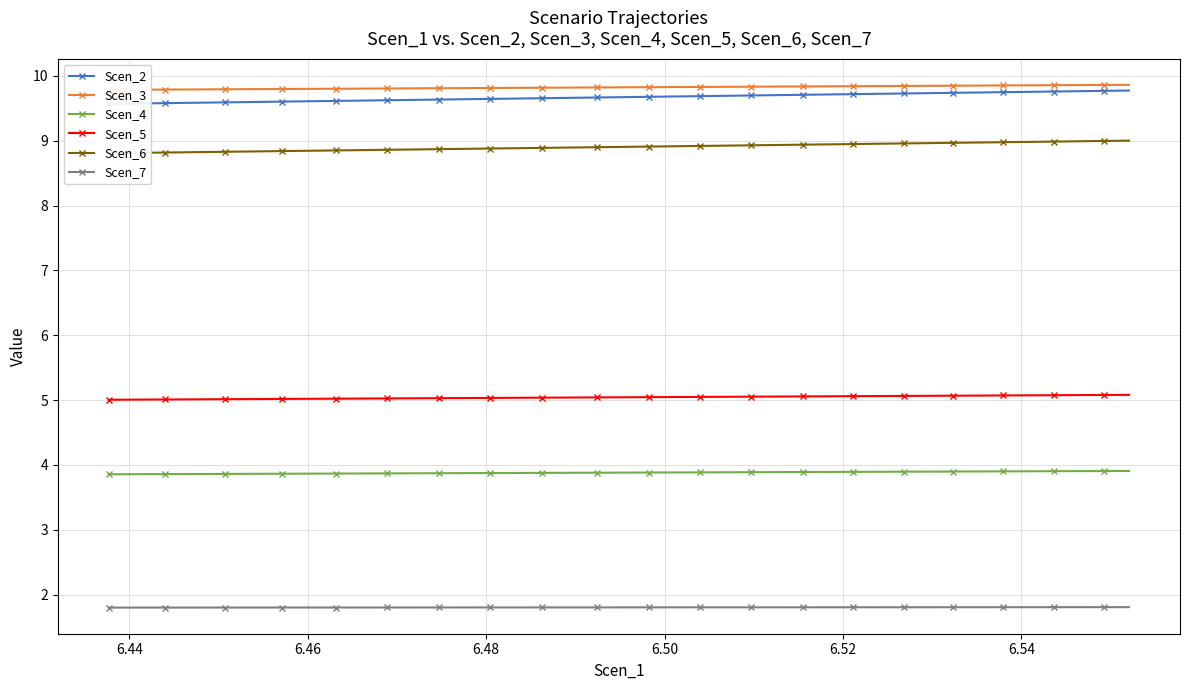

What is the minimum value for Scen_4?

3.9